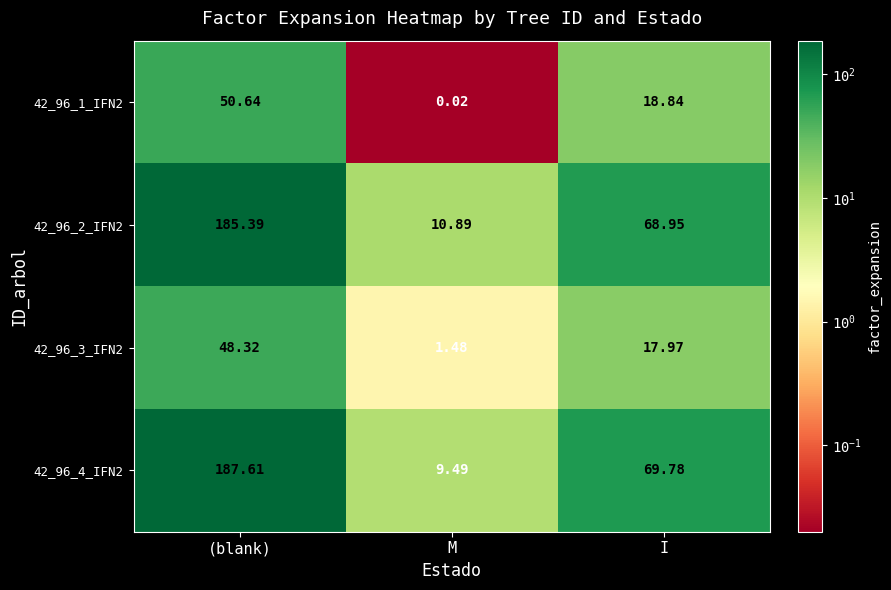

Rank the categories by 42_96_4_IFN2 value from highest to lowest.

(blank), I, M